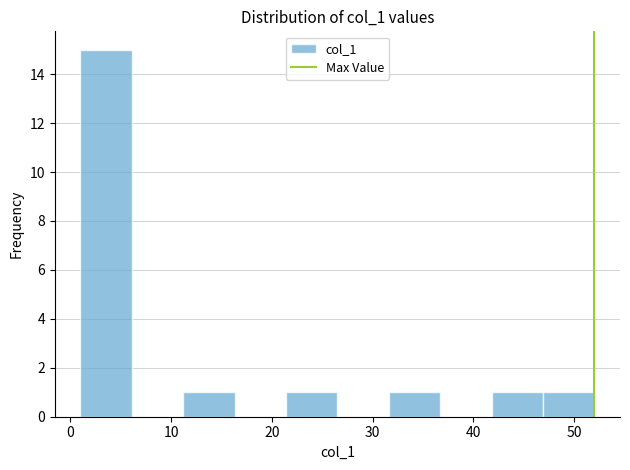

Which range on the x-axis has the tallest bar?

1.0 to 6.1